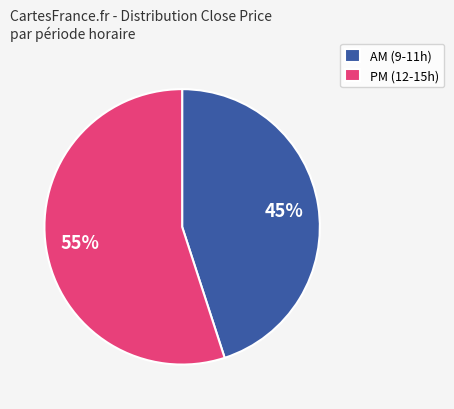

To the nearest percent, what percentage of the pie is AM (9-11h)?

45%